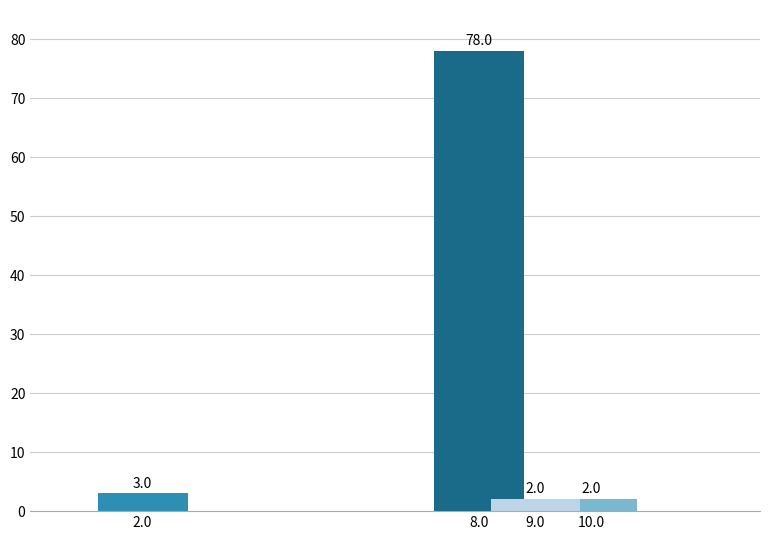

The chart shows a value of 36 at 2018. True or false?

False